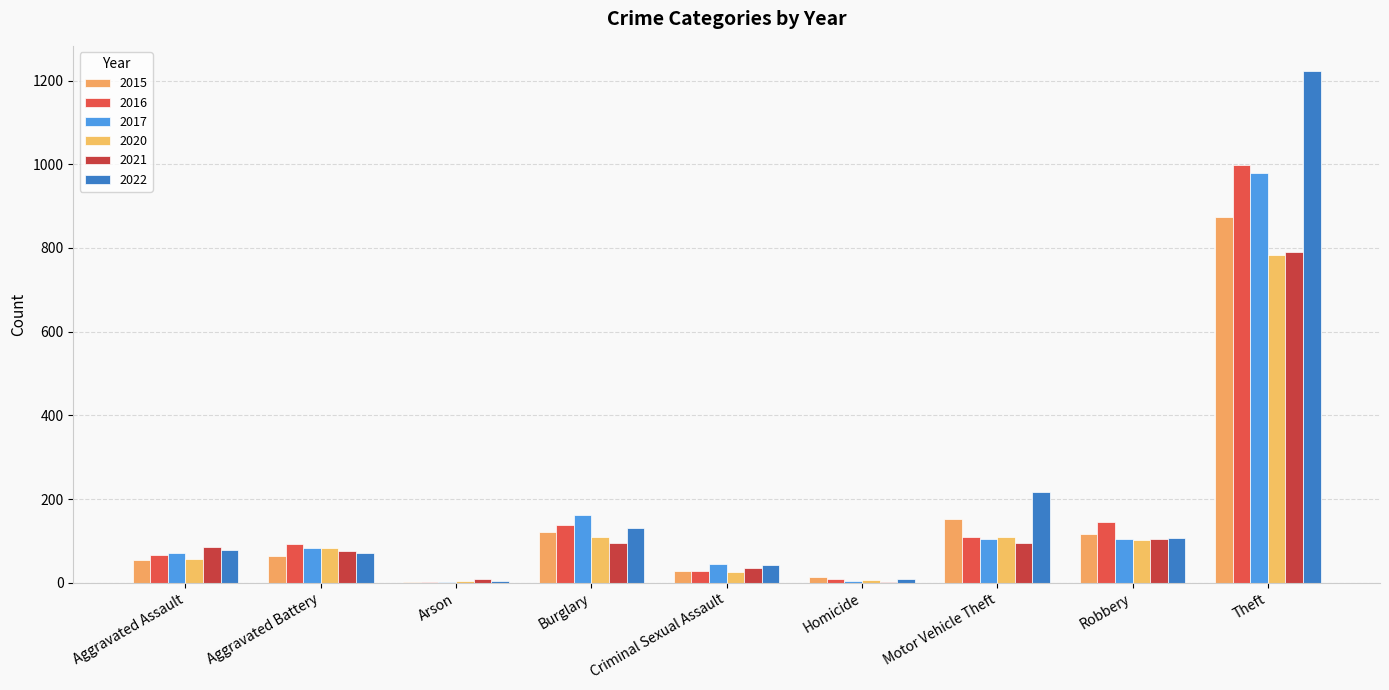

How many distinct data groups are displayed?

6